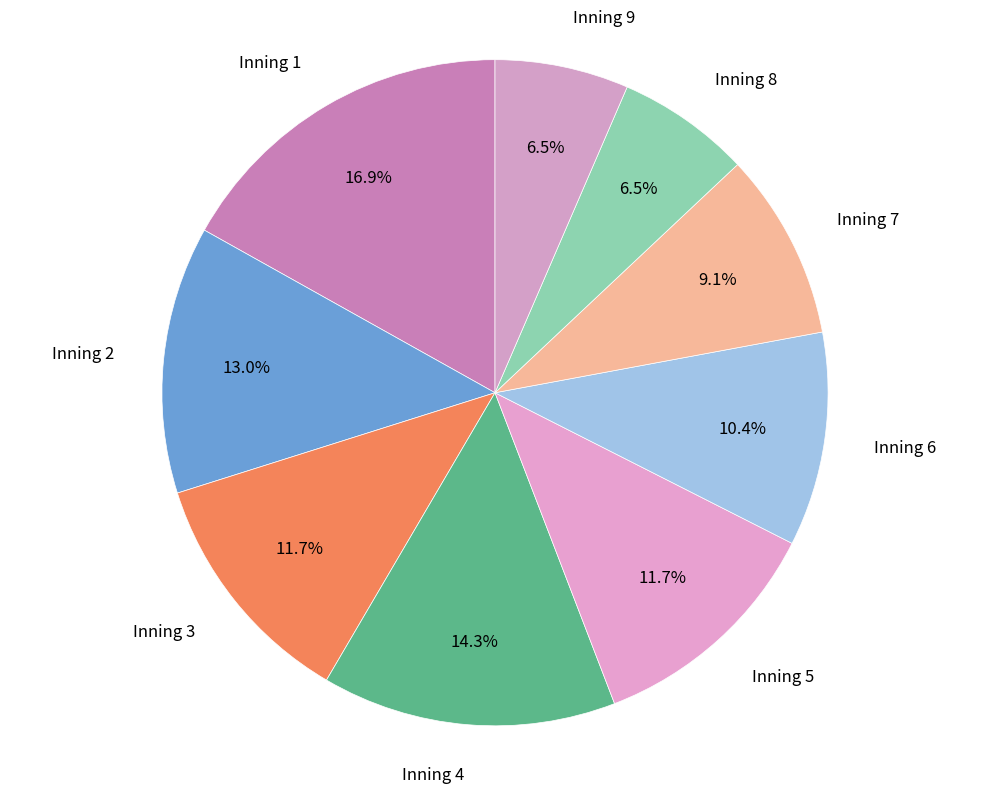

What percentage is NOT represented by Inning 8?

93.5%